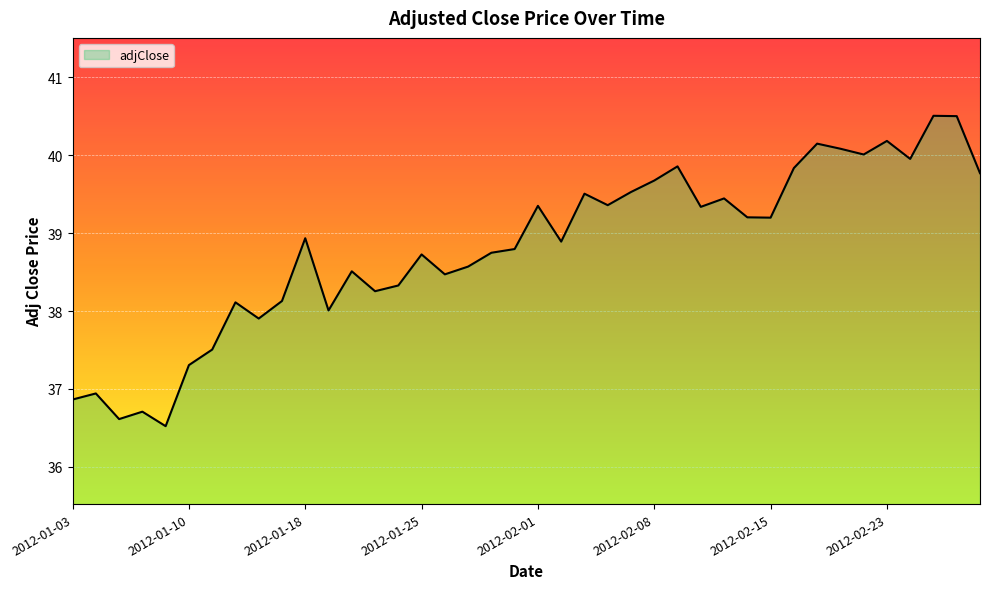

Does the chart have visible grid lines?

Yes